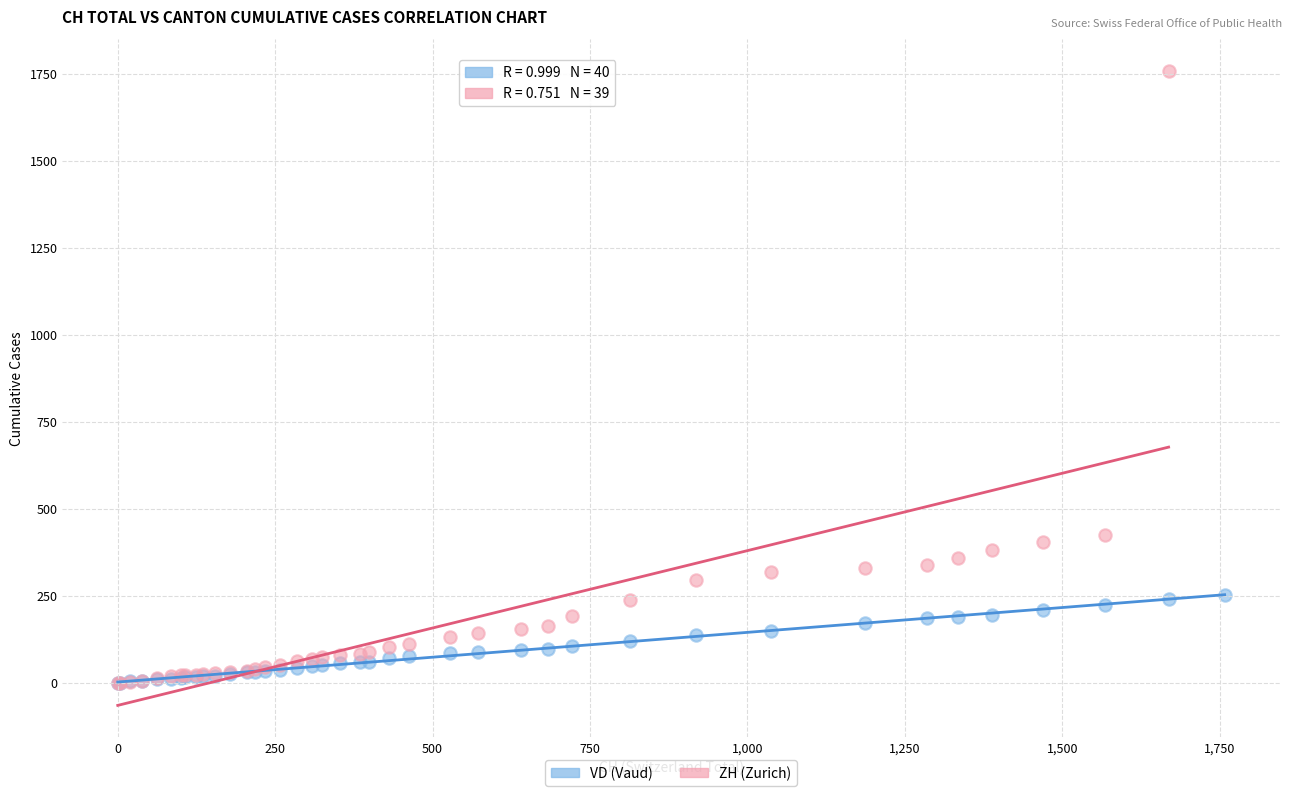

Which series has the widest spread of Y values?

ZH (Zurich)